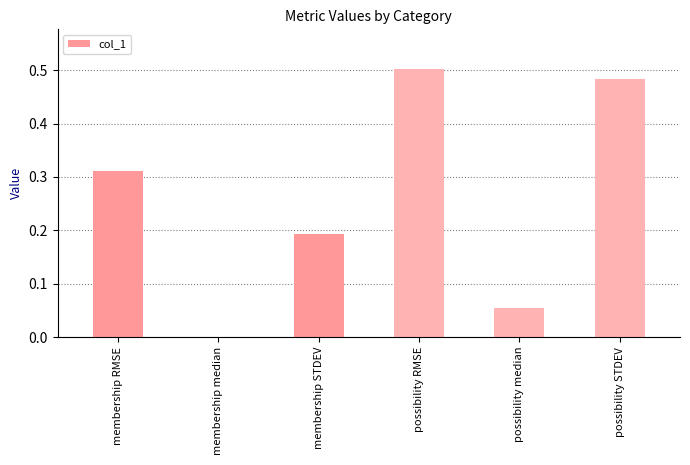

What is the sum of all values?

1.5